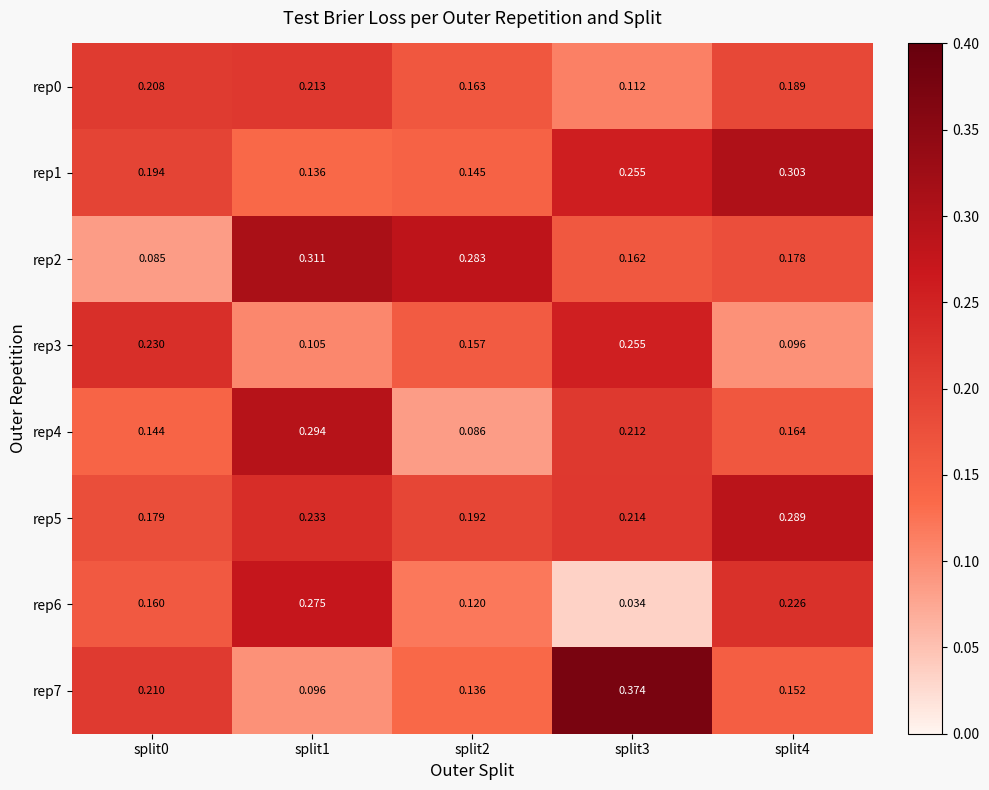

Is the value of rep2 at split4 greater than the value of rep6 at split2?

Yes